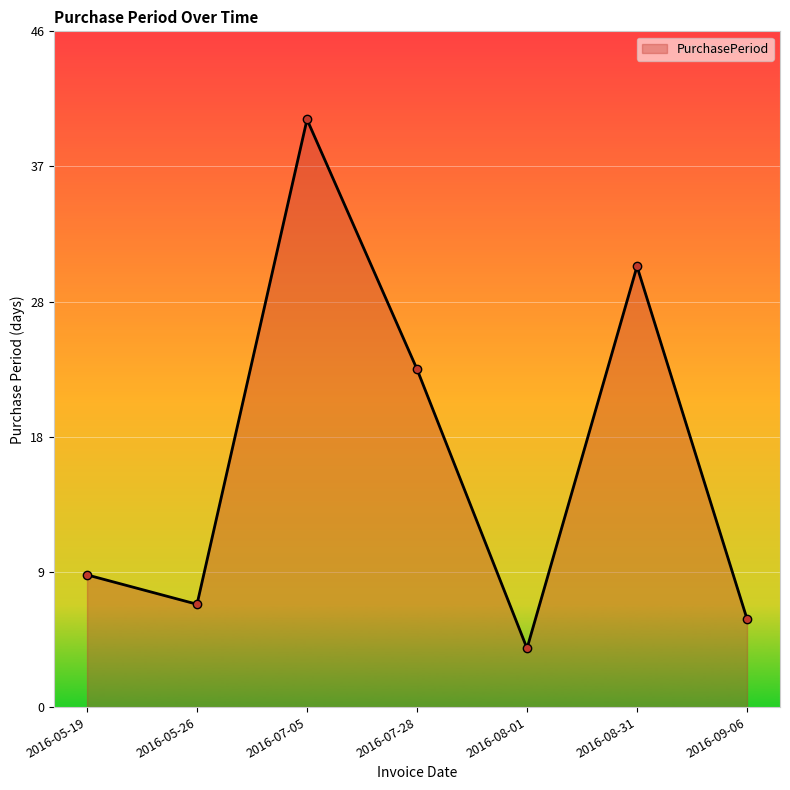

What is the greatest value displayed?

40